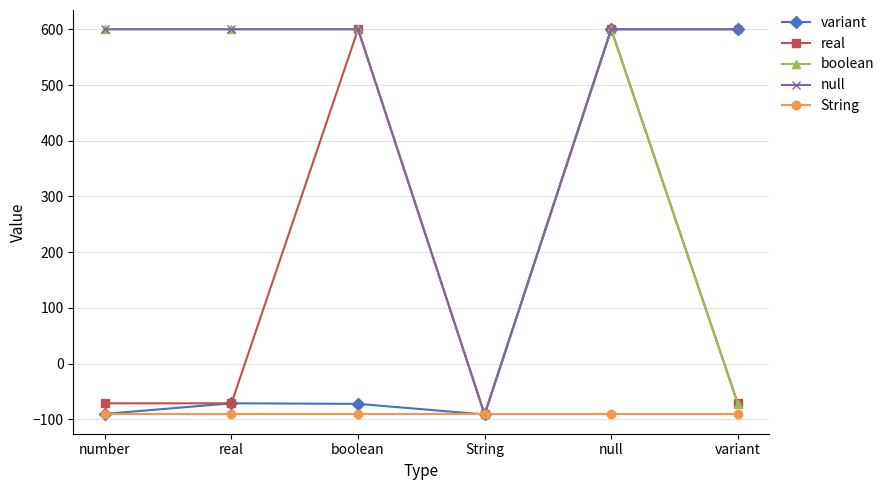

Read the String value at String.

-91